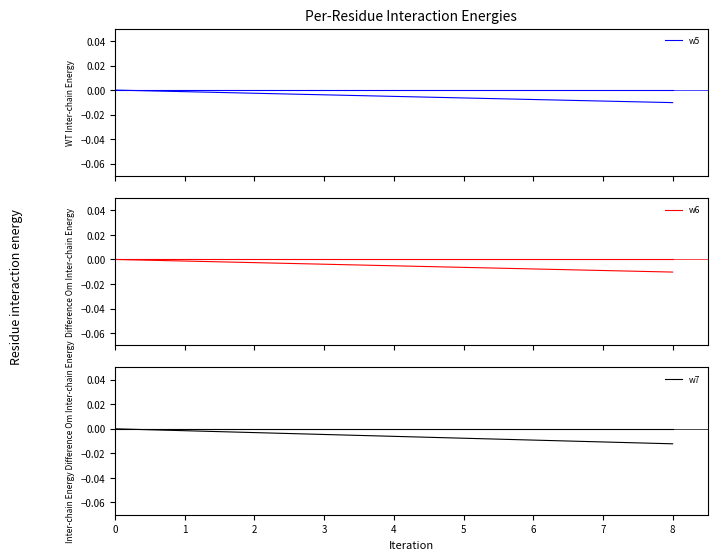

Which category has the lowest value in the w5 series?

8